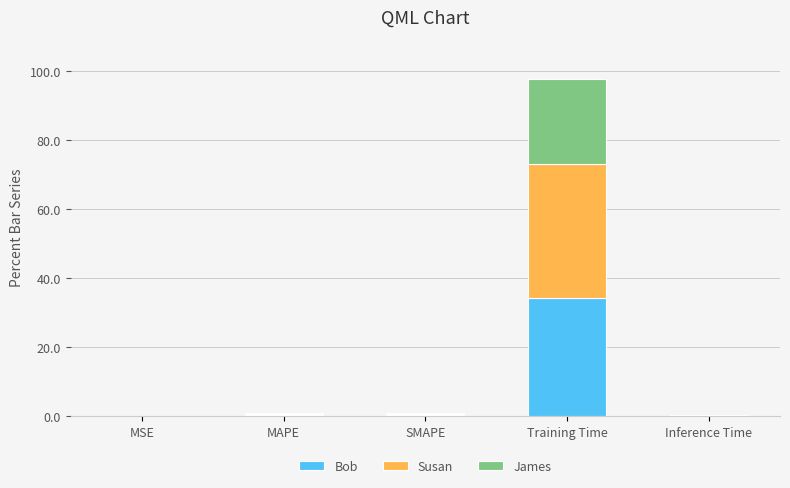

At which category is the sum across all series the highest?

Training Time